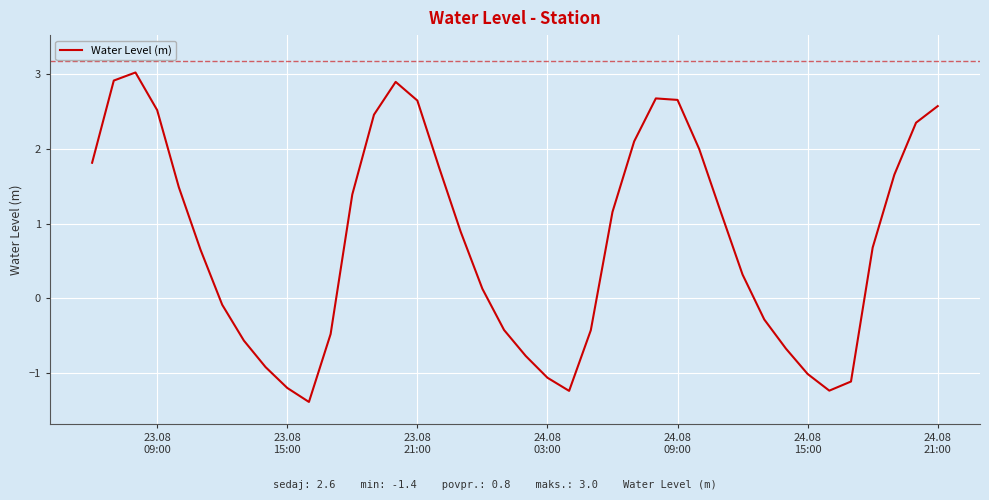

What is the difference between the maximum and minimum values?

4.4